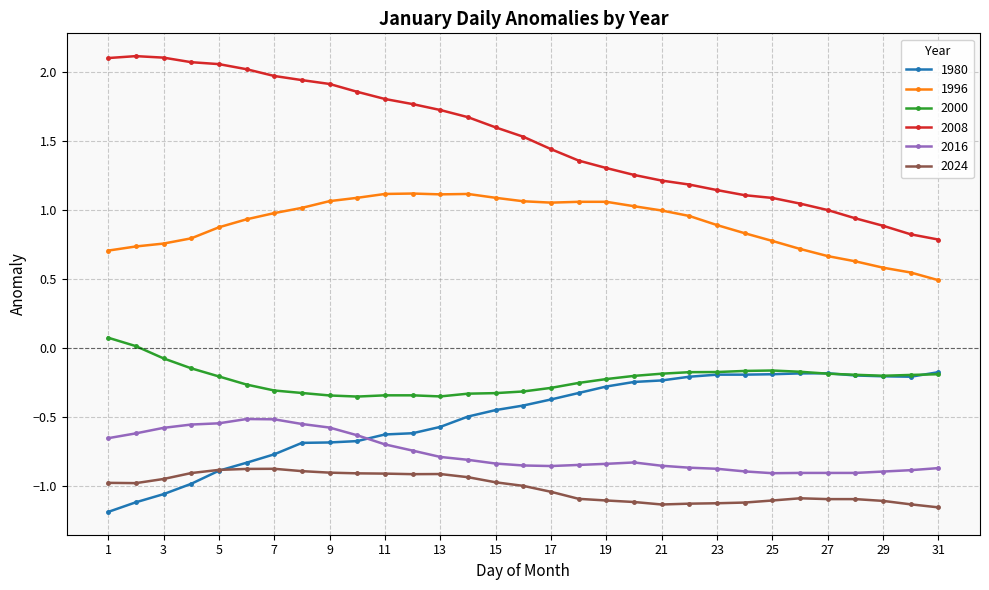

True or false: 1980 and 1996 cross at least once.

False